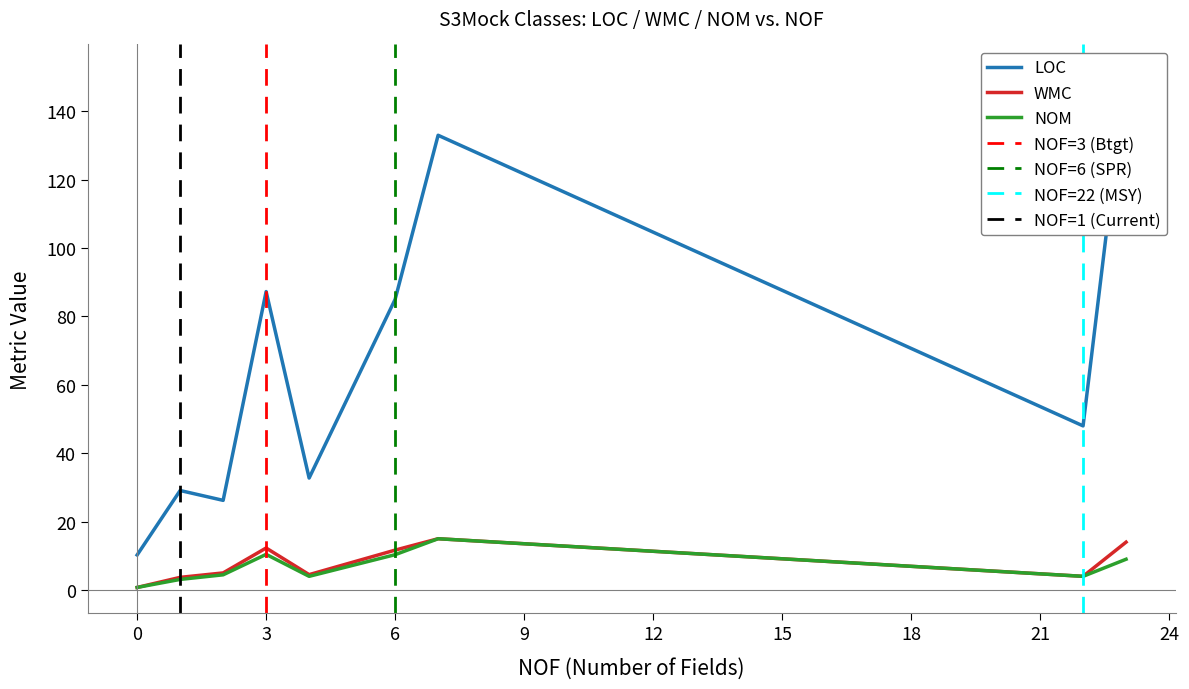

True or false: LOC and NOM cross at least once.

False